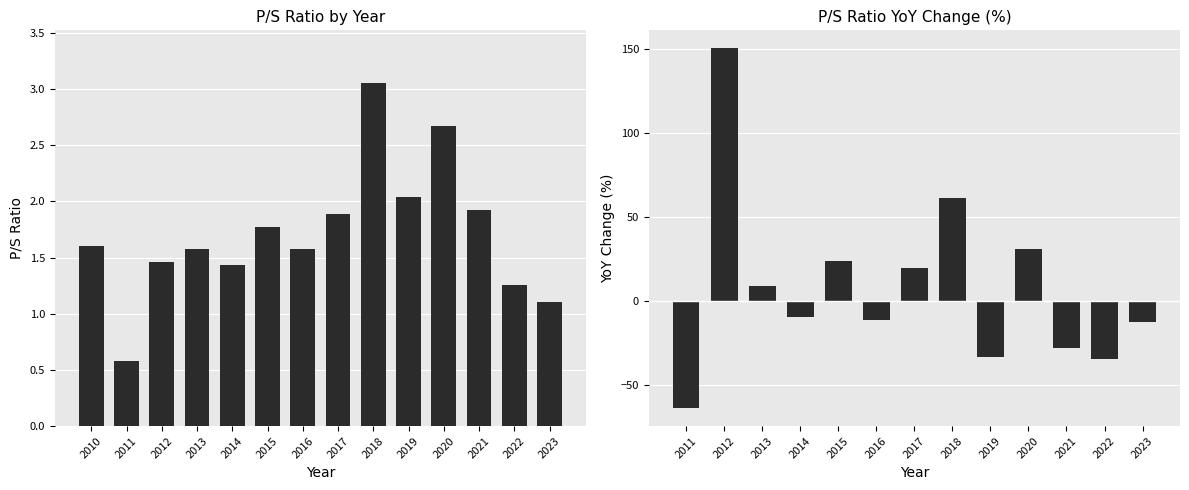

What is the approximate value at 2012?

1.5